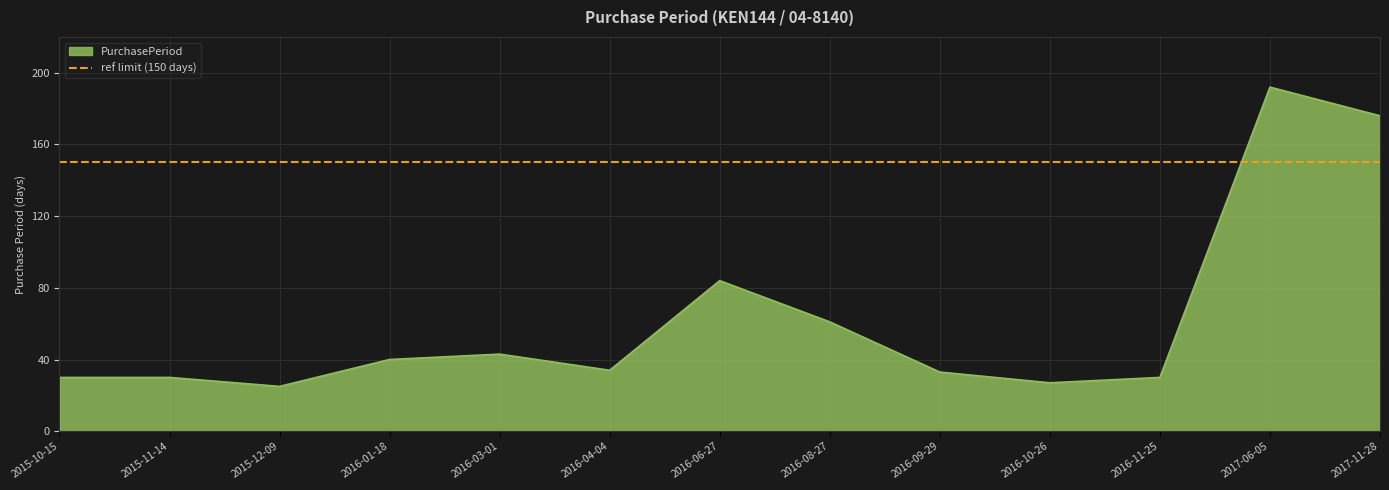

How many lines are shown in the chart?

1